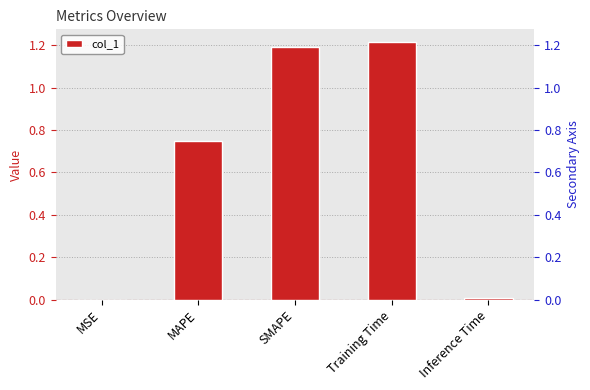

The chart shows a value of 0.7 at MAPE. True or false?

True